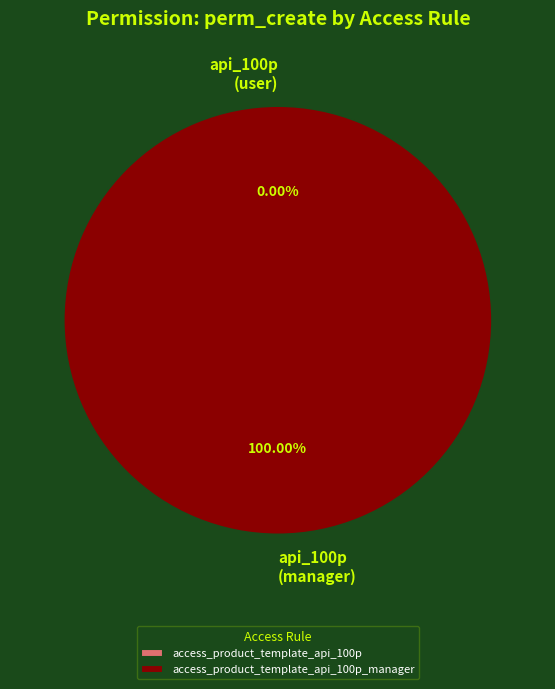

The access_product_template_api_100p_manager slice represents 99% of the pie. True or false?

False